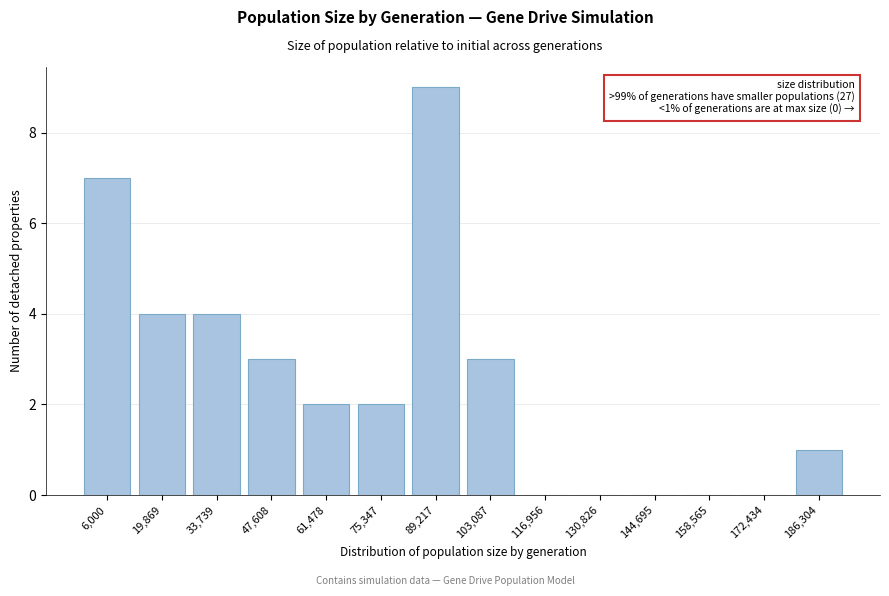

Reading right to left, list all the values displayed in this chart.

186,304=1	172,434=0	158,565=0	144,695=0	130,826=0	116,956=0	103,087=3	89,217=9	75,347=2	61,478=2	47,608=3	33,739=4	19,869=4	6,000=7